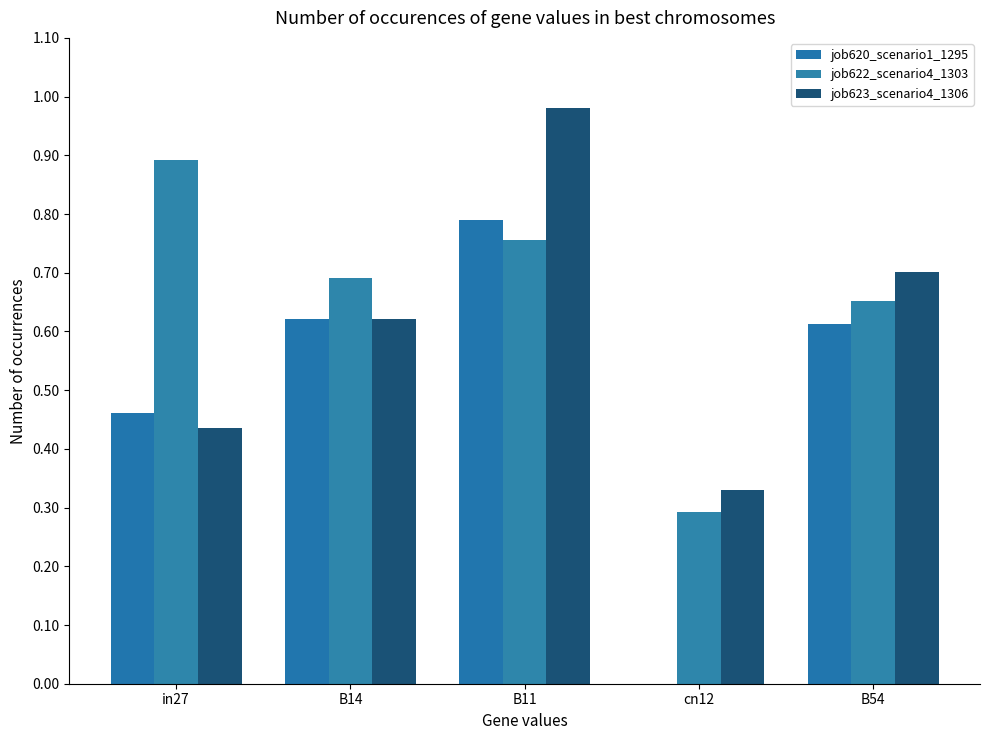

Rank the series by their average value, from lowest to highest.

job620_scenario1_1295, job623_scenario4_1306, job622_scenario4_1303